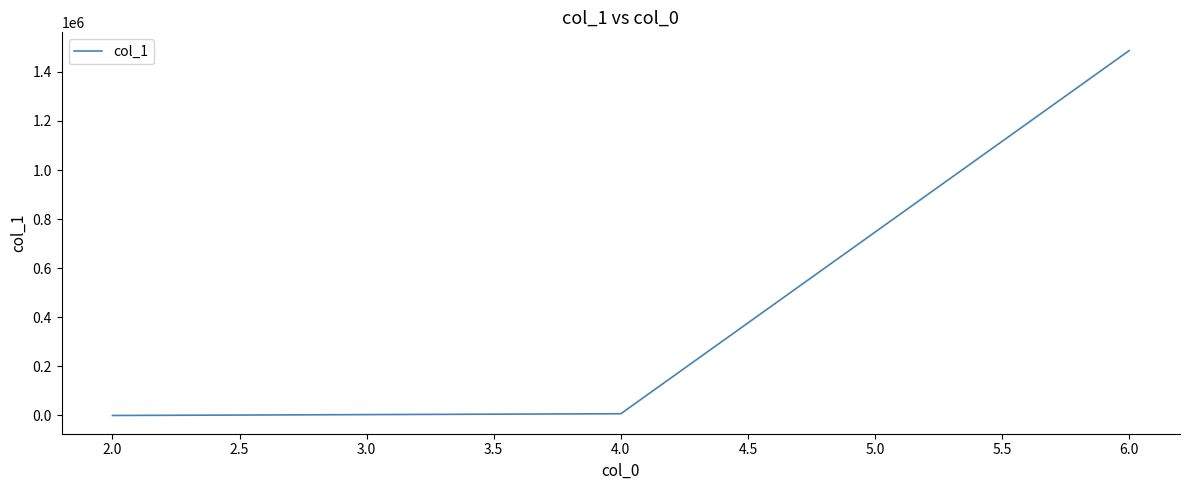

What is the difference between the maximum and minimum values?

1486593